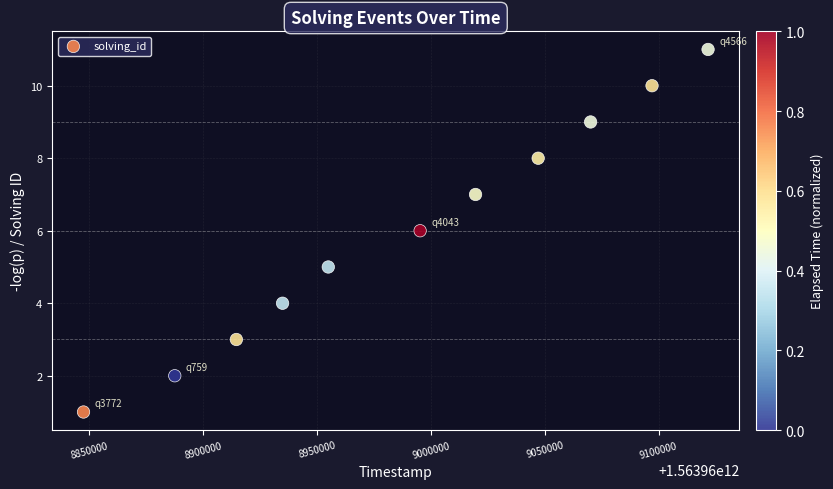

What is the average Y value?

6